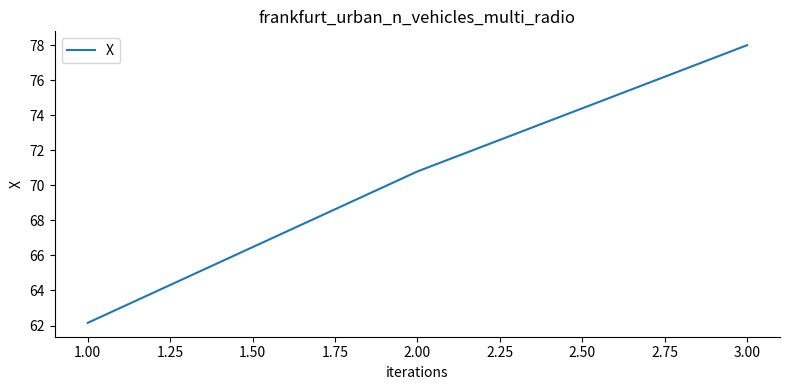

Reading left to right, list all the values displayed in this chart.

1.00=62.2	2.00=70.8	3.00=78.0